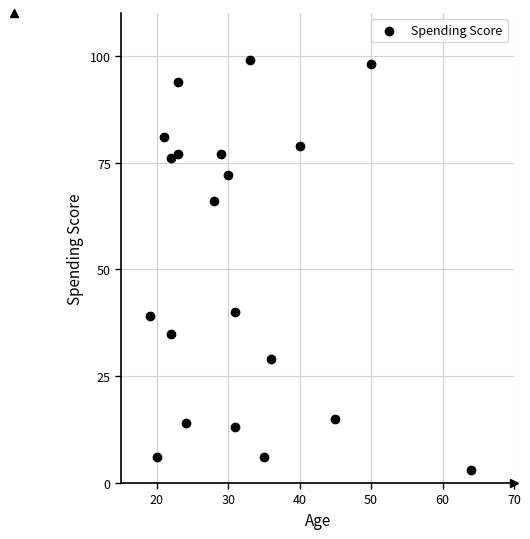

What is the range of X values (max minus min)?

45